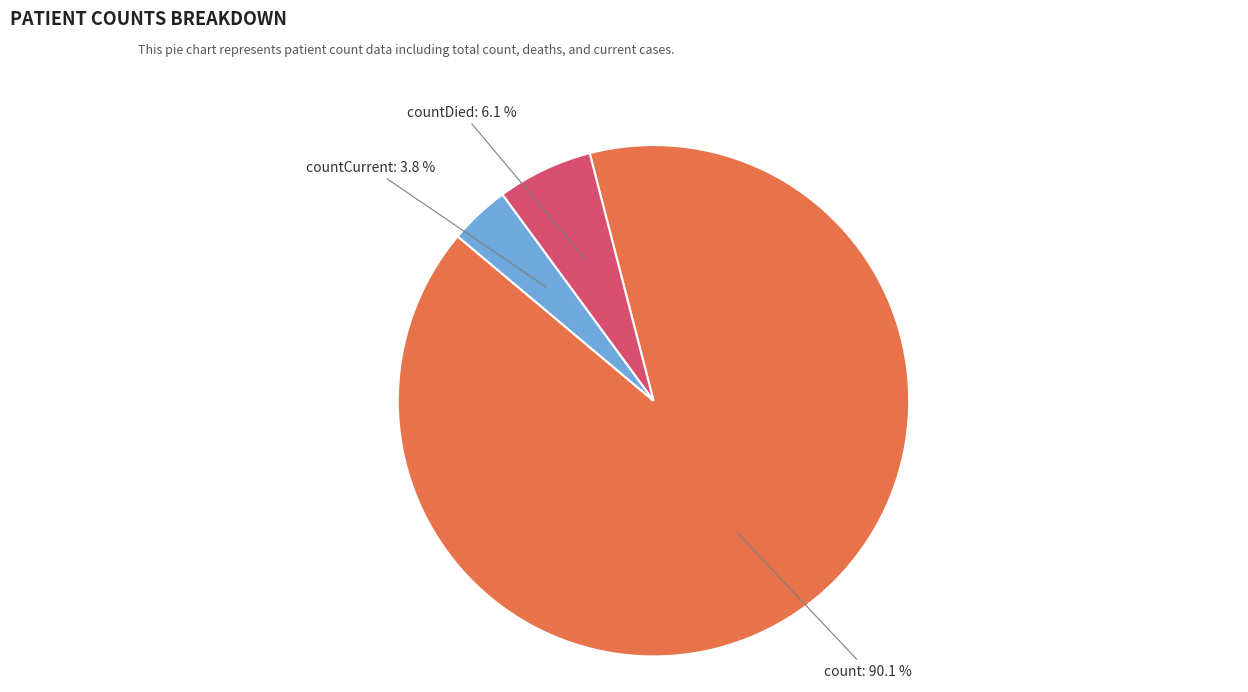

How many segments does this pie chart have?

3